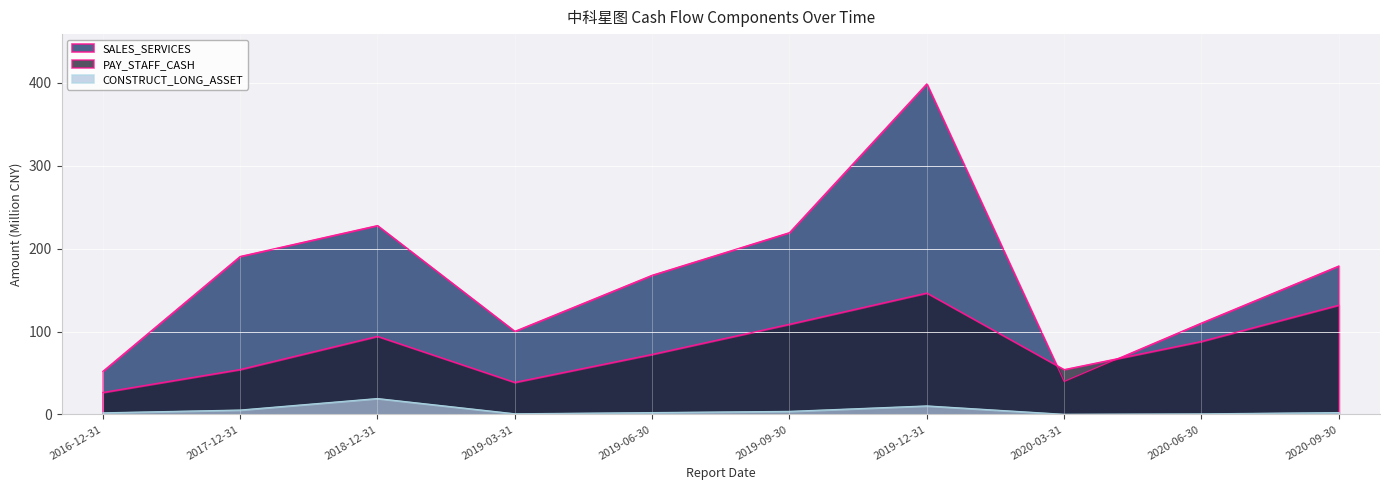

What is the label of the 7th point from the left?

2019-12-31